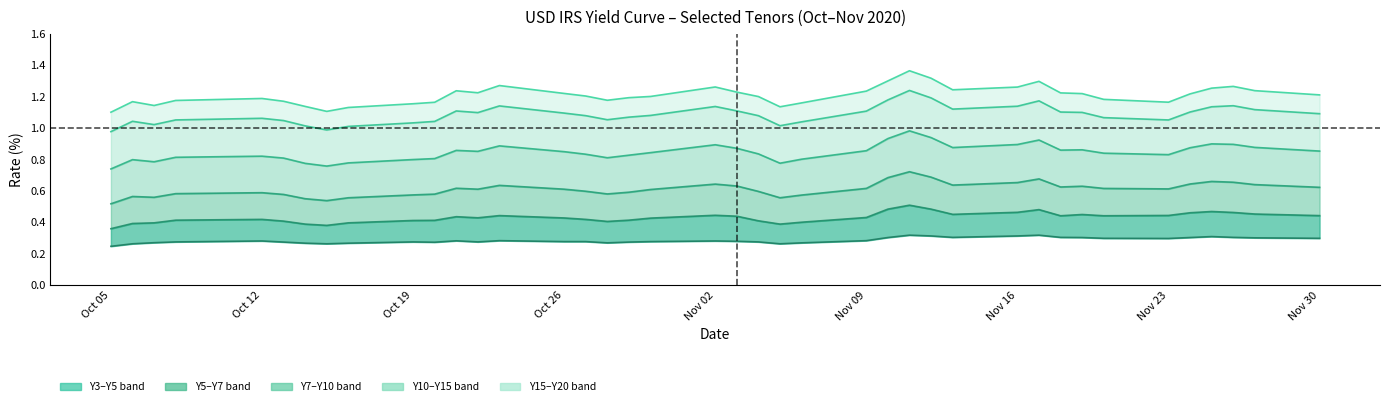

What is the difference between the maximum and minimum values in the Y3 series?

0.1